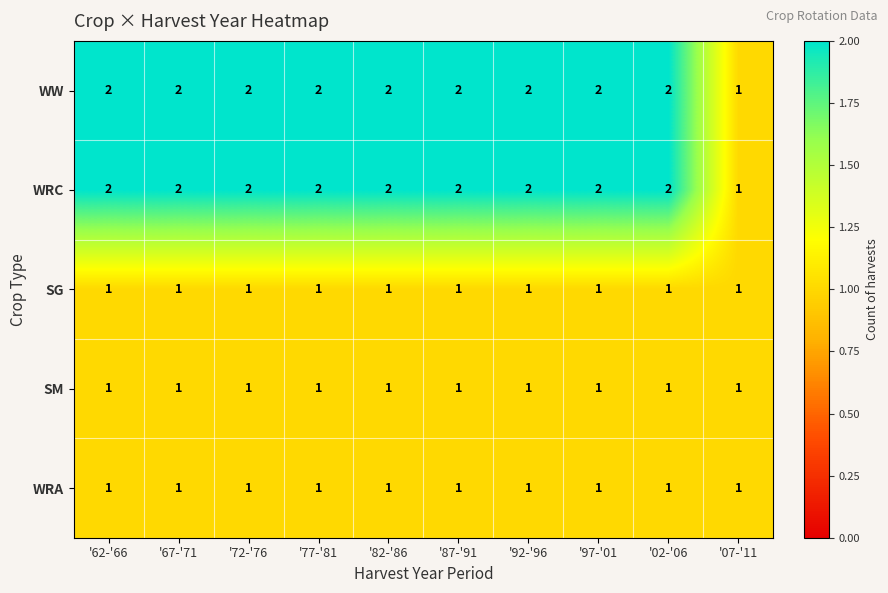

Is it true that SM equals 2 at '97-'01?

False